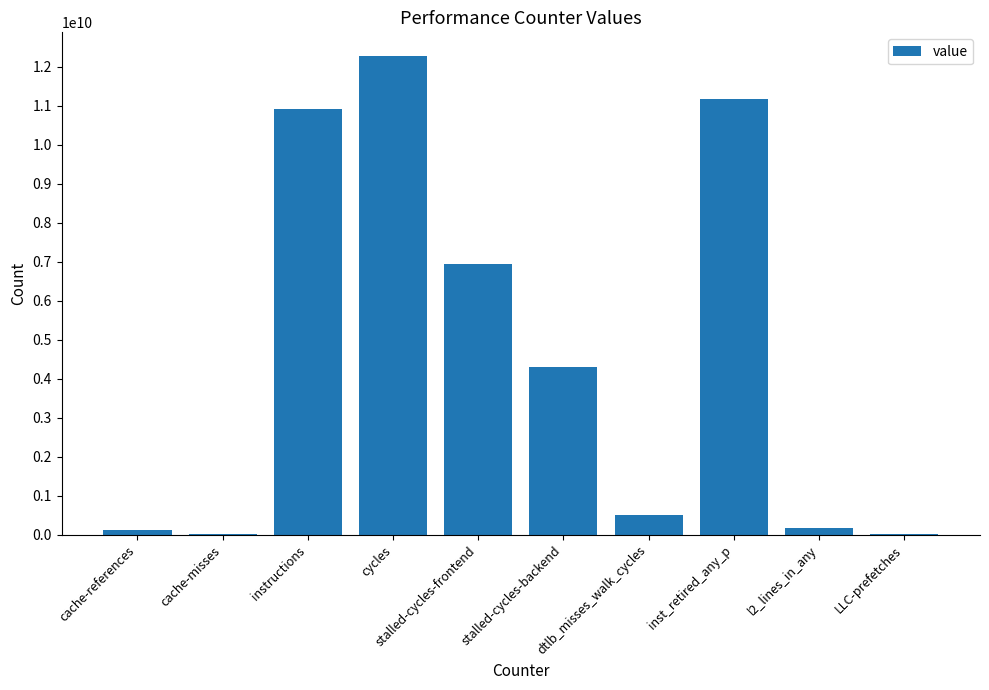

How many categories are shown in the chart?

10